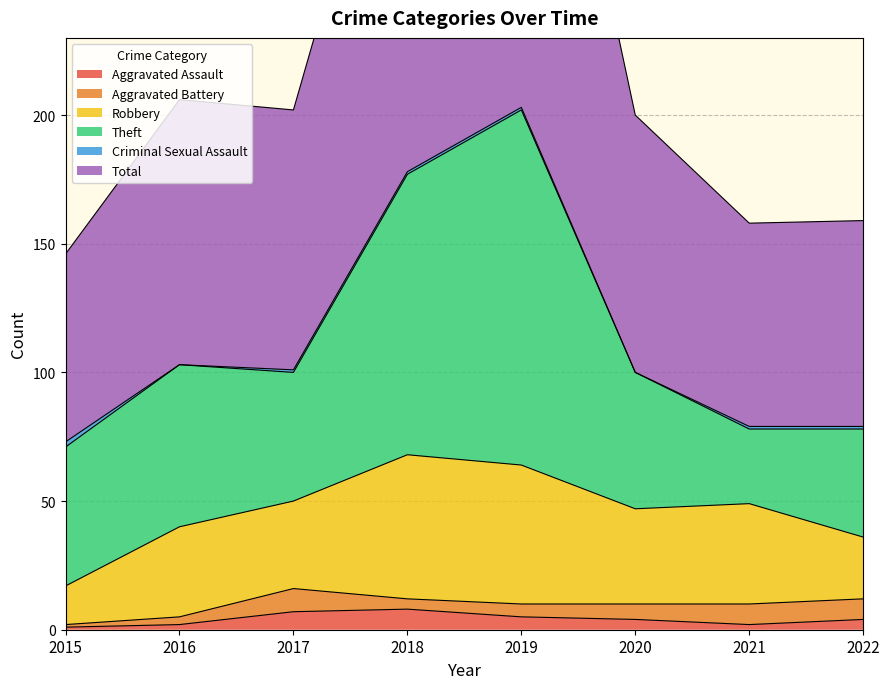

What is the difference between the maximum and second lowest values in the Aggravated Assault series?

6